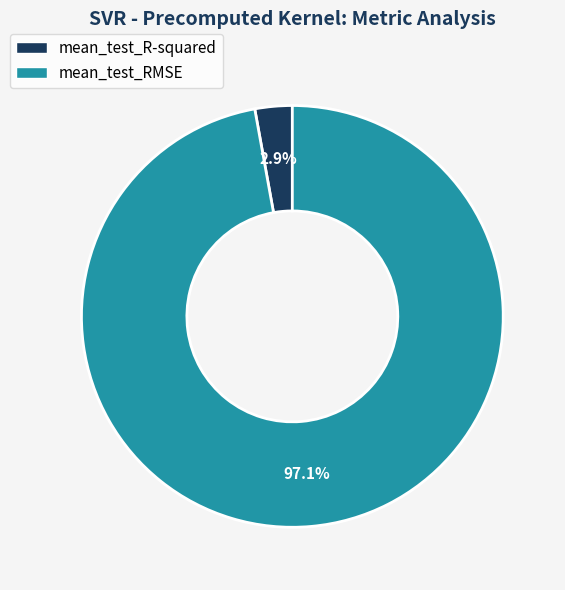

The mean_test_R-squared slice represents 3% of the pie. True or false?

True